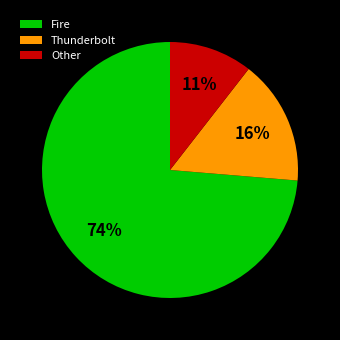

Which has a higher value, Thunderbolt or Other?

Thunderbolt